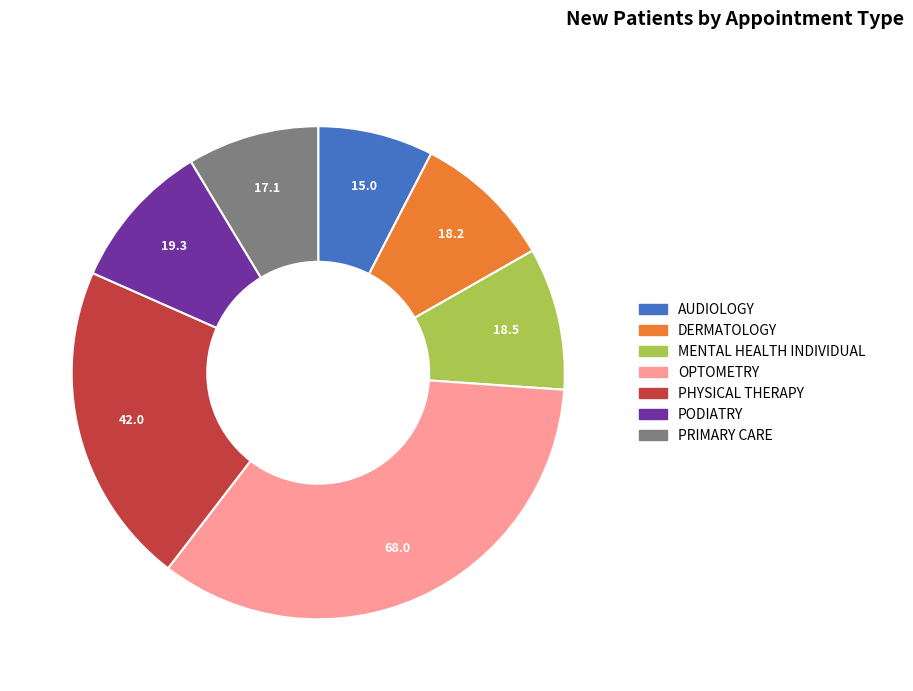

True or false: PODIATRY accounts for 10% of the total.

True